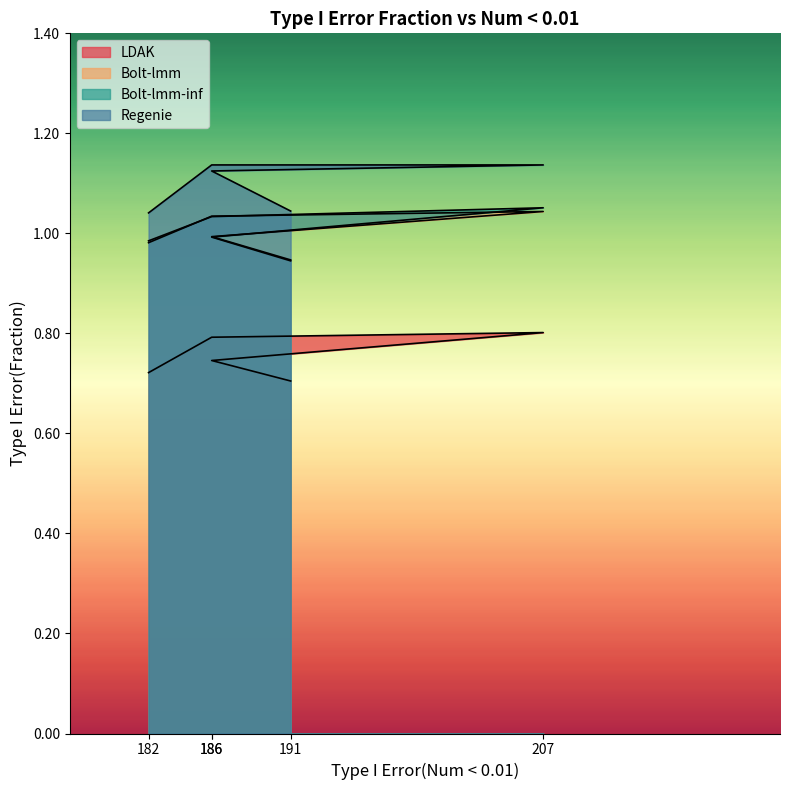

Is the value of Regenie at 207 greater than the value of Bolt-lmm at 191?

Yes